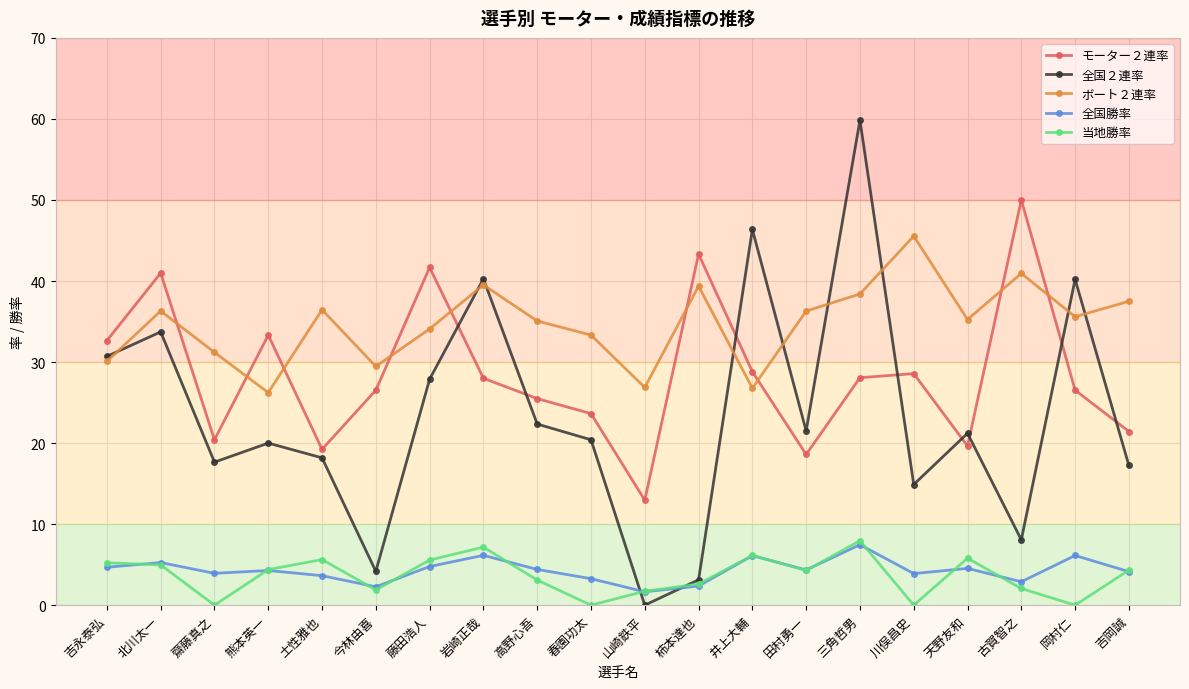

At which category is the sum across all series the highest?

三角哲男